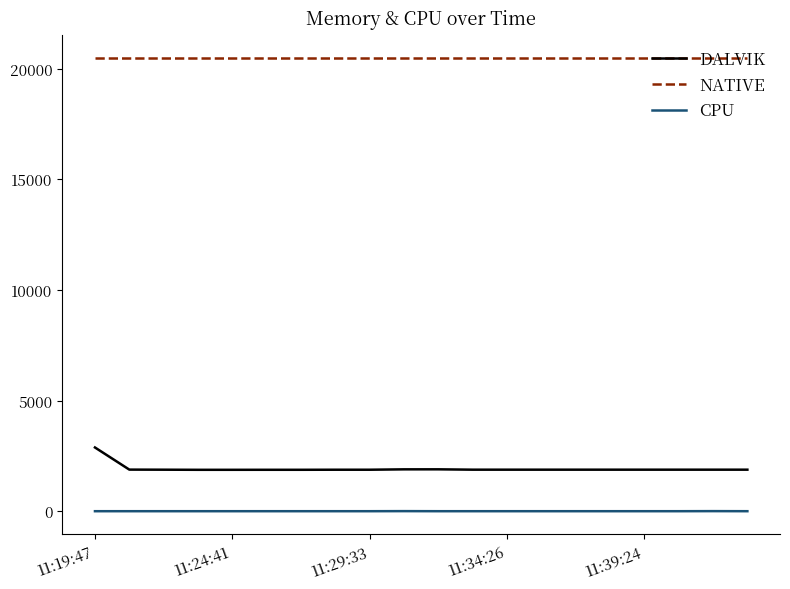

Rank the series by their maximum value, from highest to lowest.

NATIVE, DALVIK, CPU